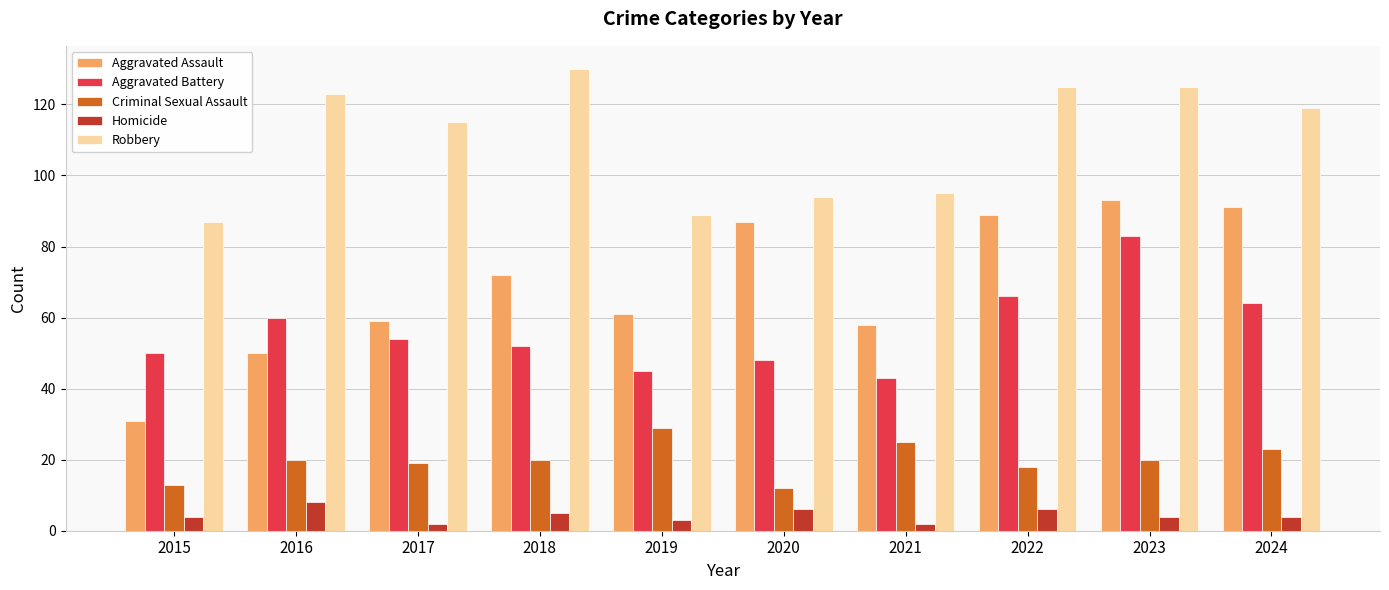

How many groups of bars are there?

10